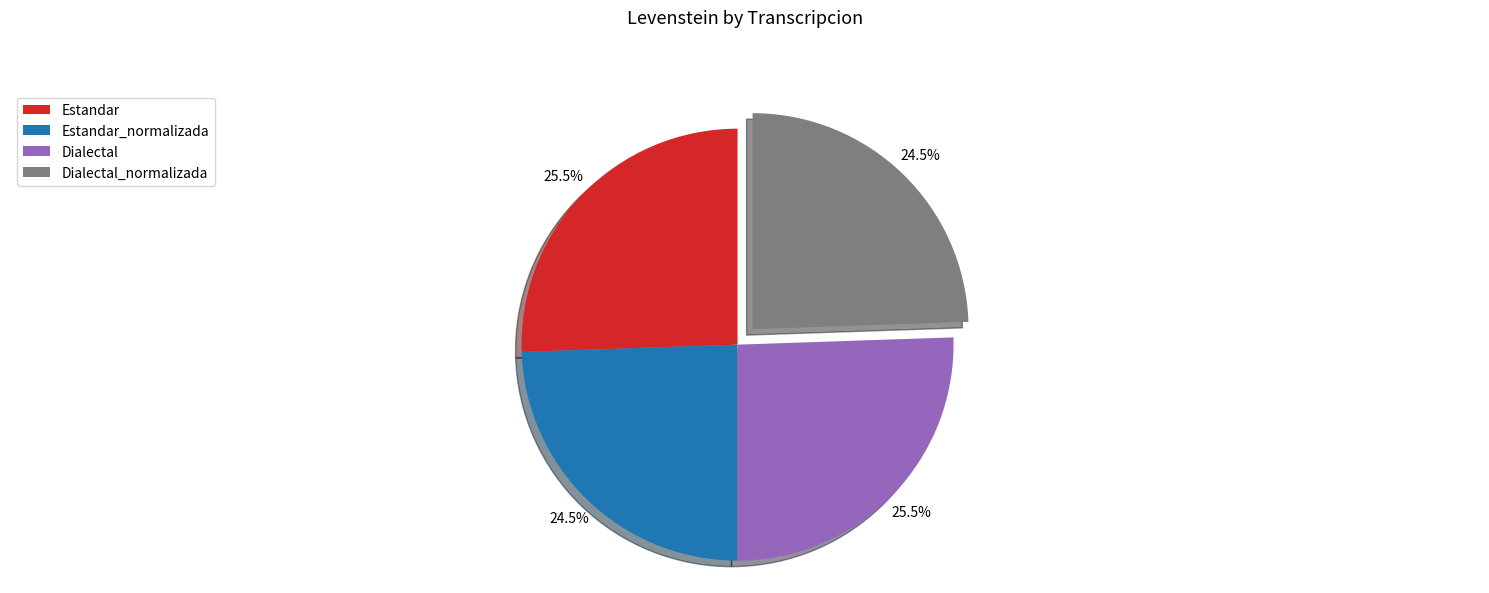

Is there a majority slice in this chart?

No